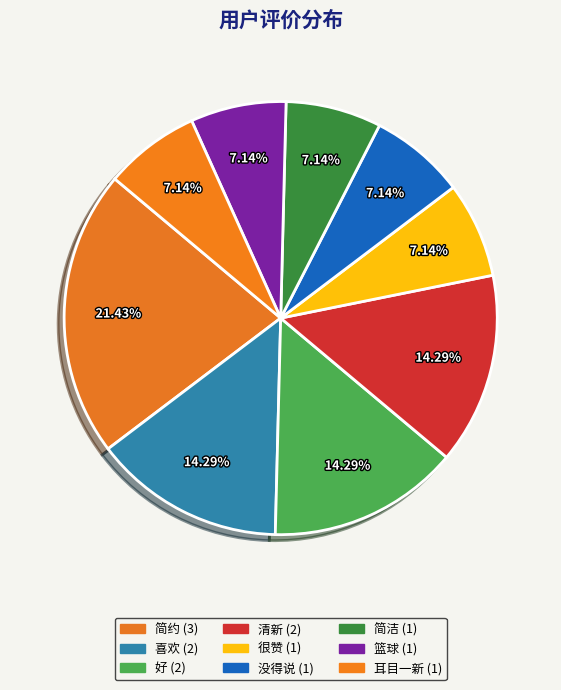

Does 好 account for over 50% of the chart?

No